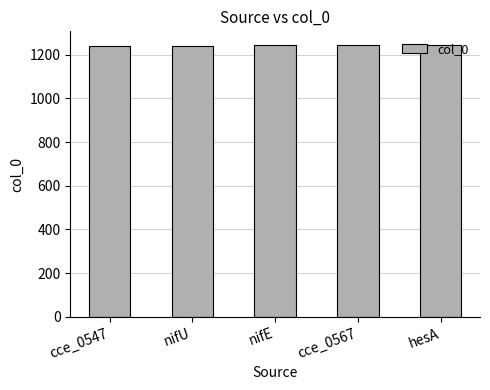

What is the greatest value displayed?

1245